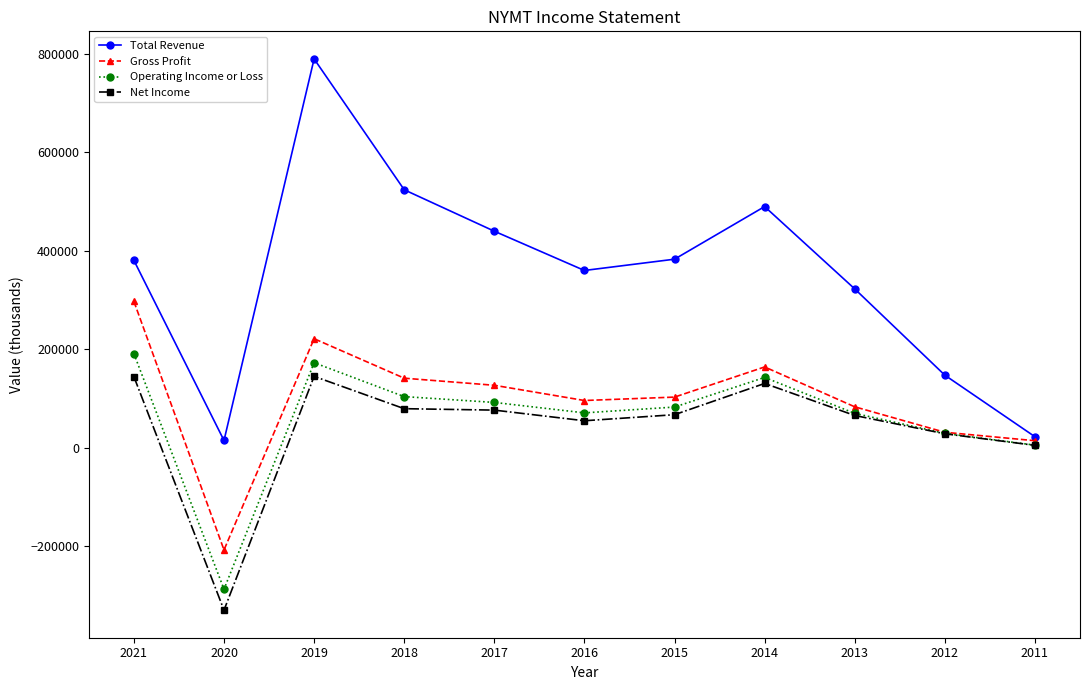

What are all the series names shown in the legend?

Total Revenue, Gross Profit, Operating Income or Loss, Net Income